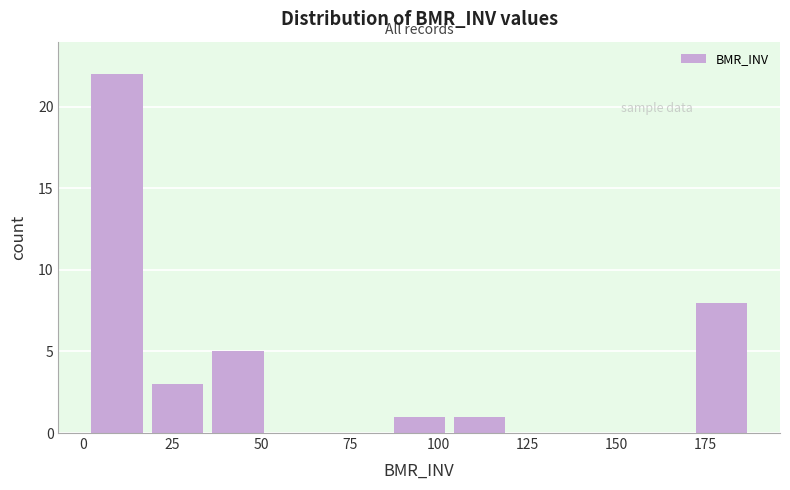

Read against the x-axis, roughly where is the centre of the tallest bar?

10